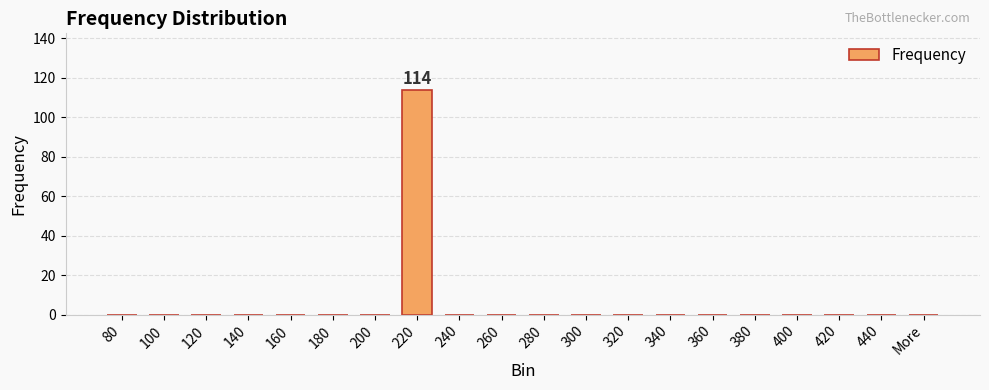

Reading right to left, transcribe all the data shown in this chart.

0	0	0	0	0	0	0	0	0	0	0	0	114	0	0	0	0	0	0	0